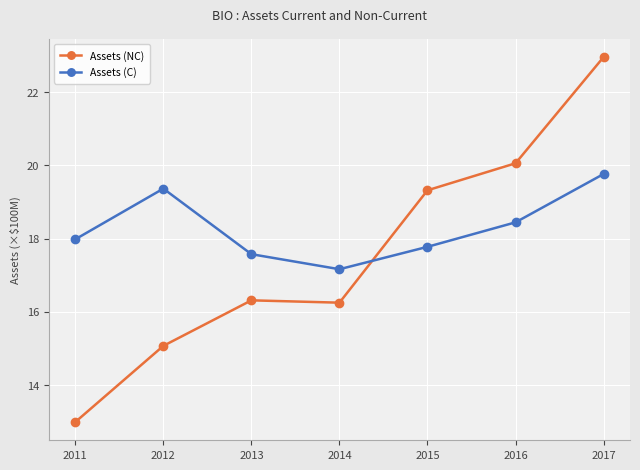

Which series has the largest total across all categories?

Assets (C)